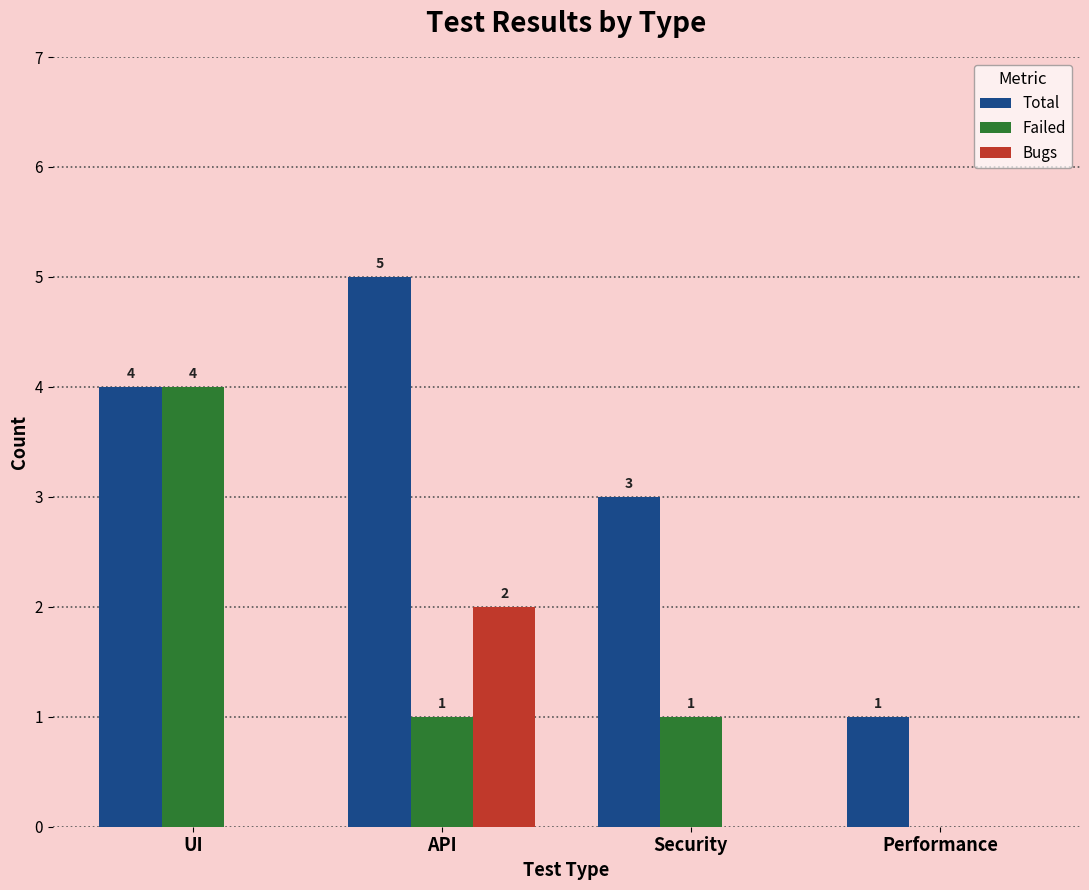

What value does the Total series have at API?

5